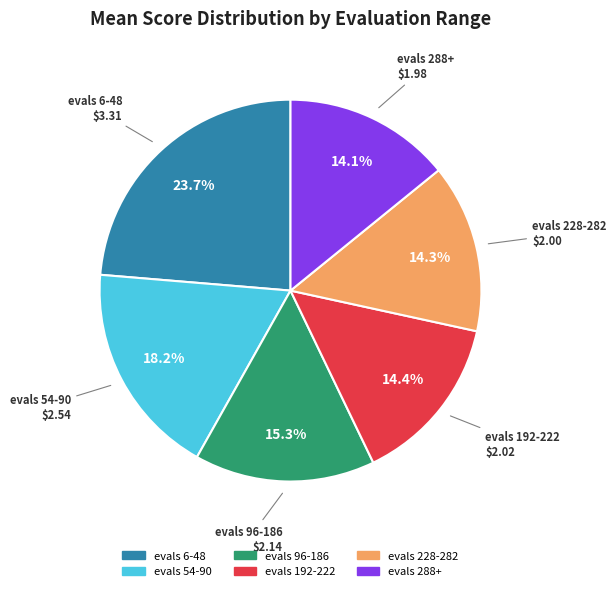

What percentage is NOT represented by evals 96-186?

84.7%